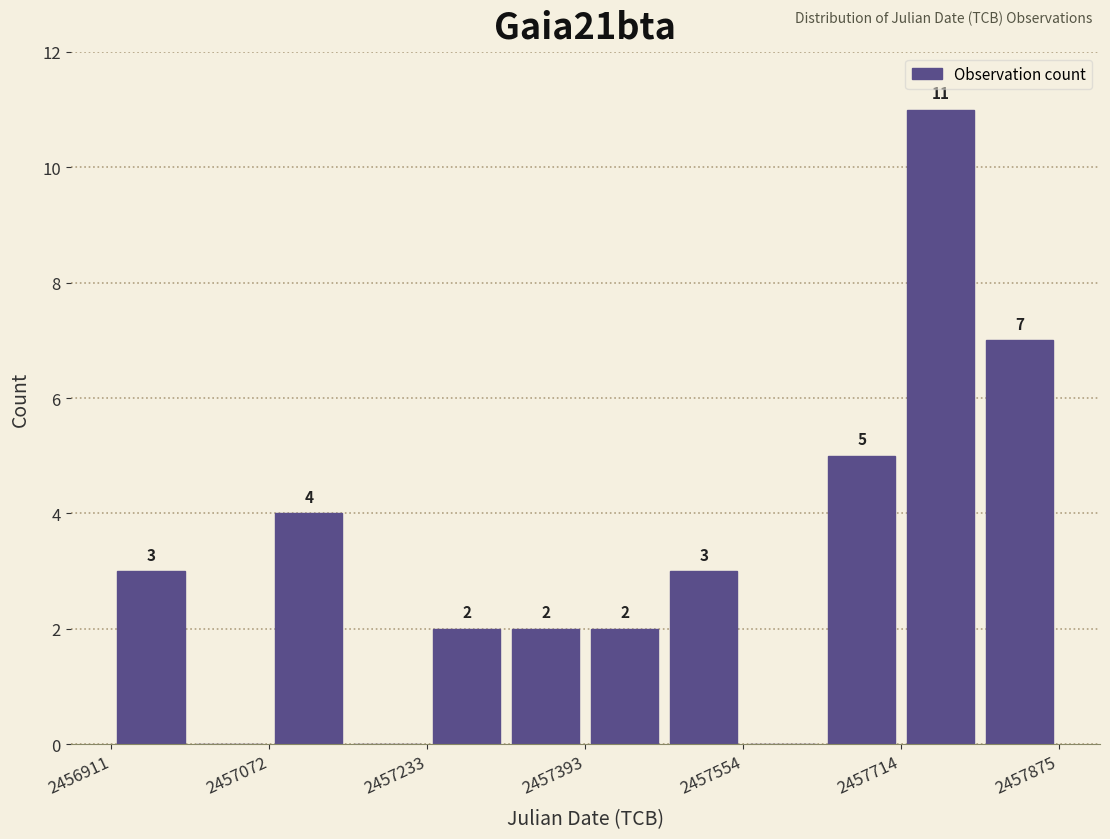

Which range on the x-axis has the tallest bar?

2457720 to 2457800